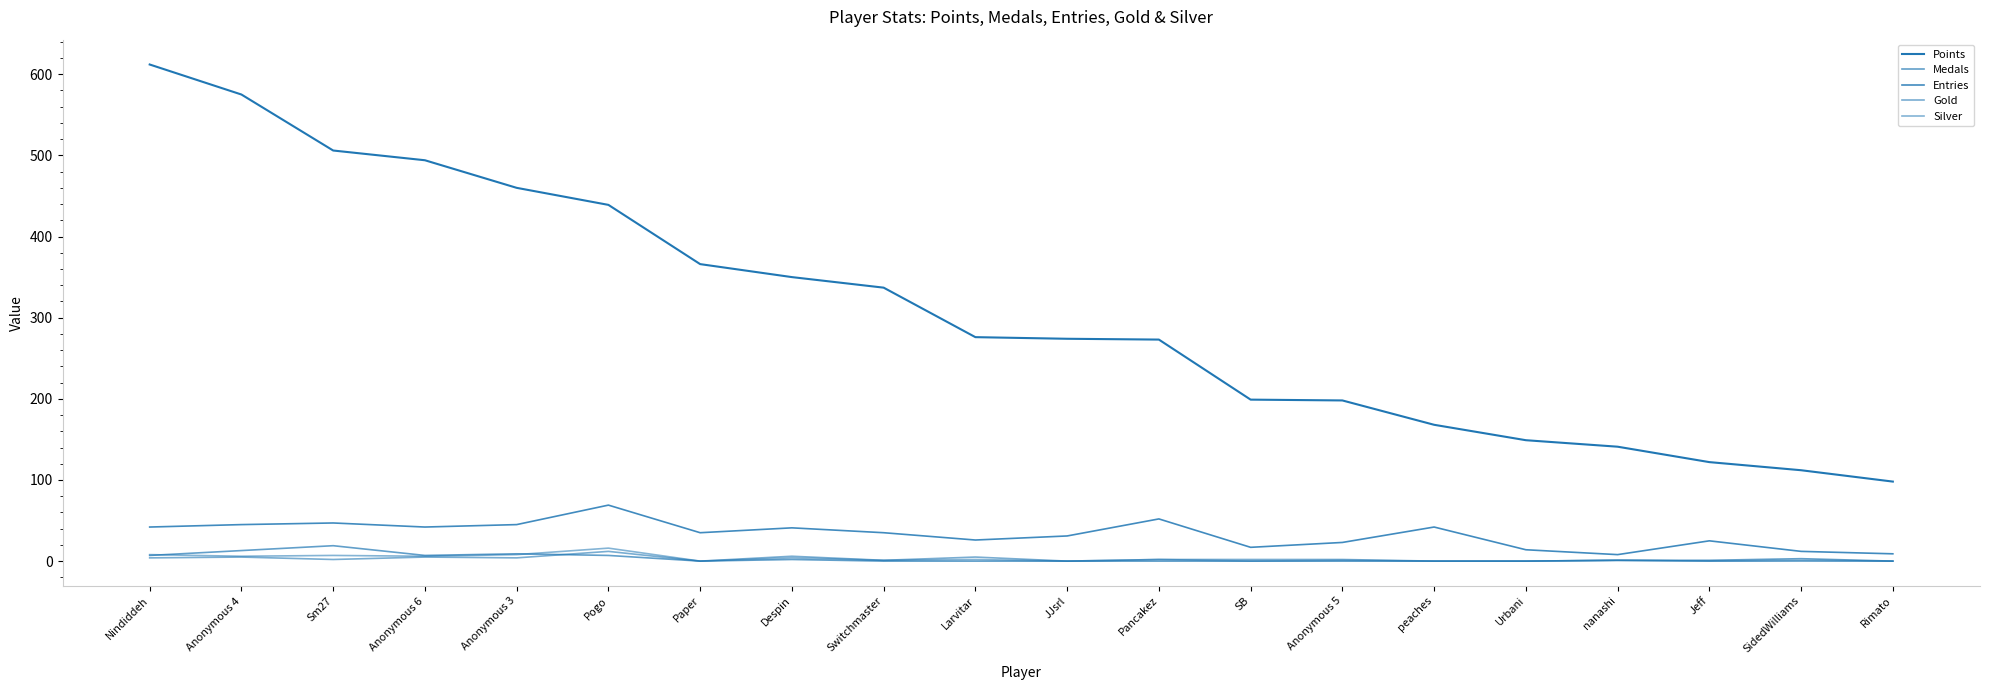

Which series changed the most between Switchmaster and SB?

Points